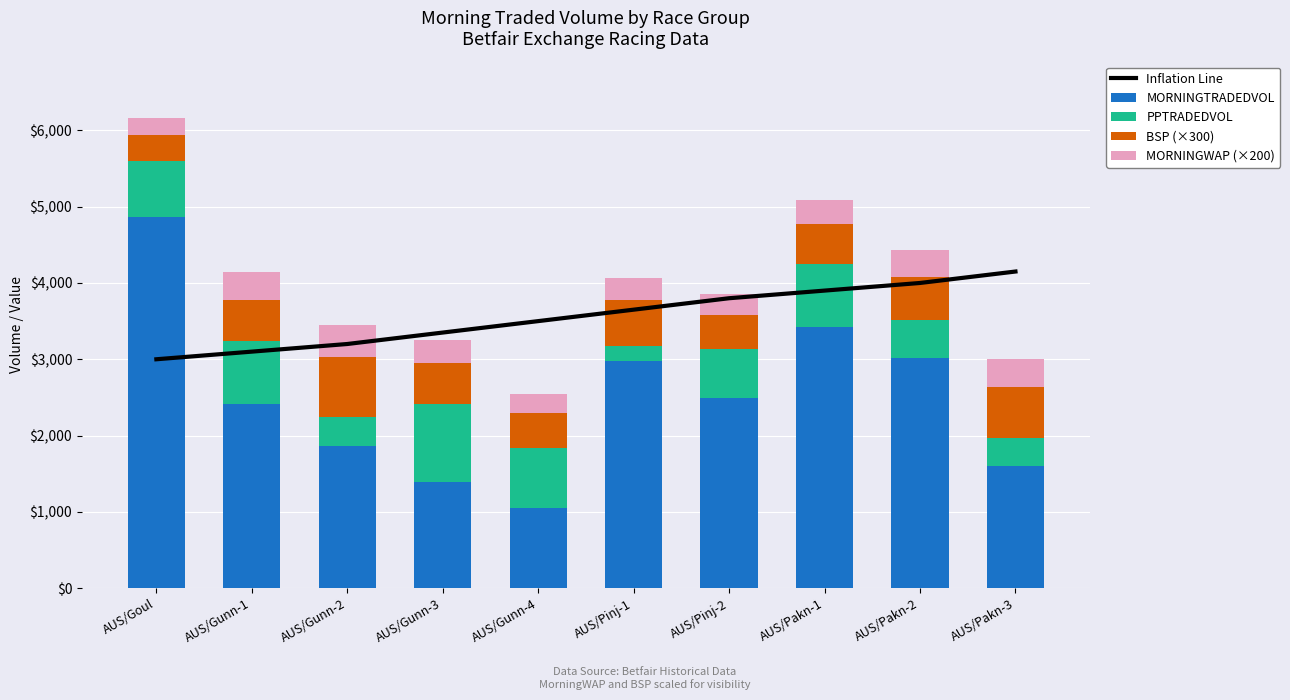

At AUS/Pakn-2, list the series in order from largest to smallest.

Inflation Line, MORNINGTRADEDVOL, BSP (×300), PPTRADEDVOL, MORNINGWAP (×200)